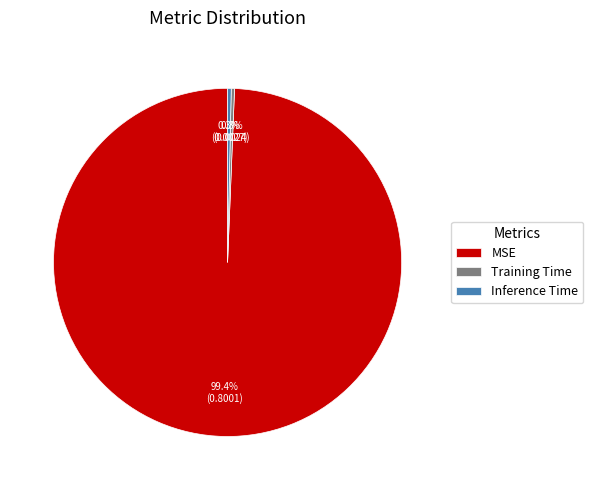

To the nearest percent, what is the combined percentage of Training Time and Inference Time?

1%